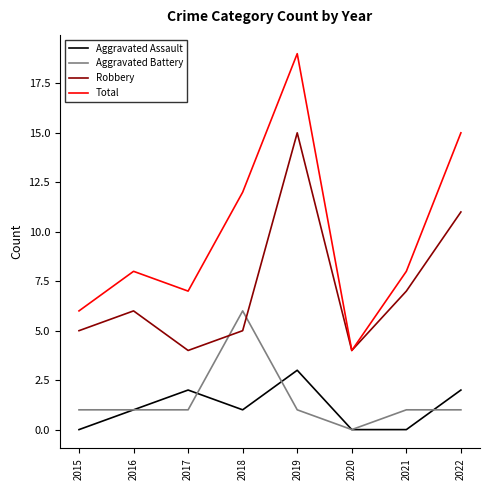

At which category is the sum across all series the highest?

2019